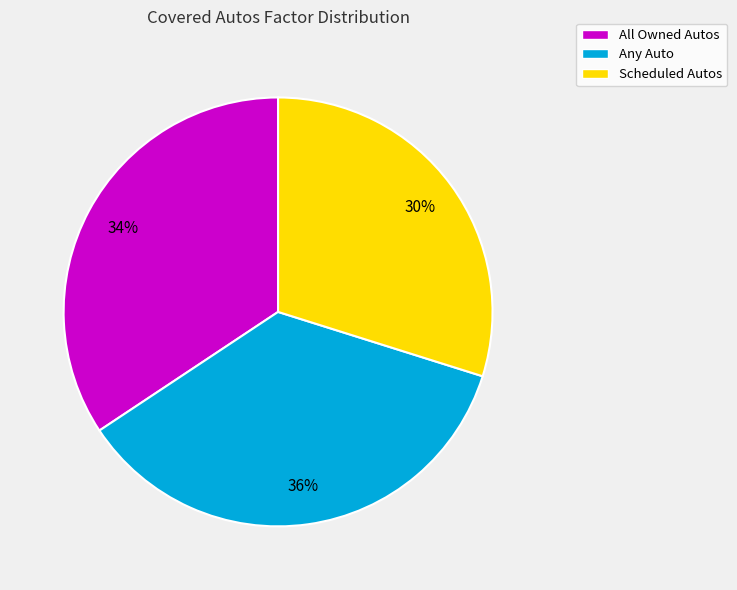

Is there a majority slice in this chart?

No